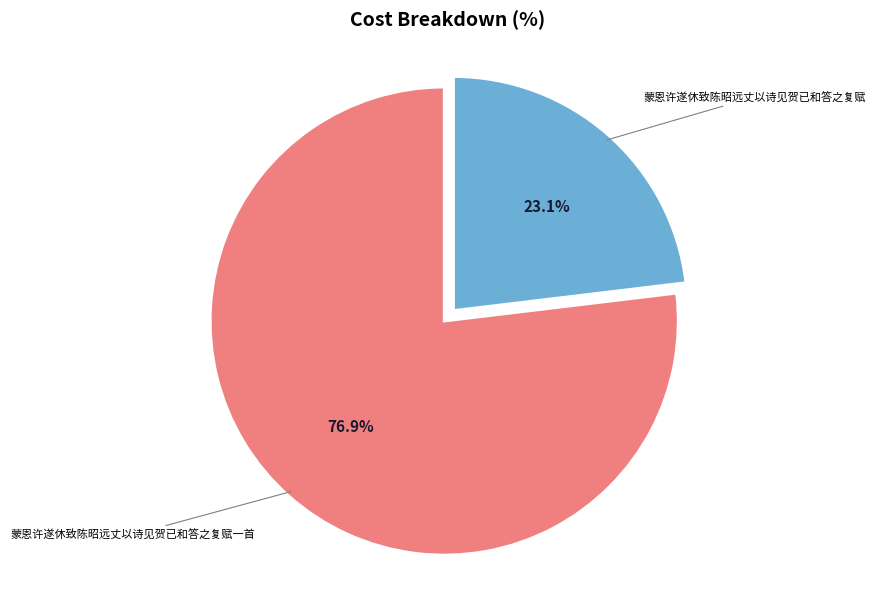

True or false: 蒙恩许遂休致陈昭远丈以诗见贺已和答之复赋一首 accounts for 77% of the total.

True